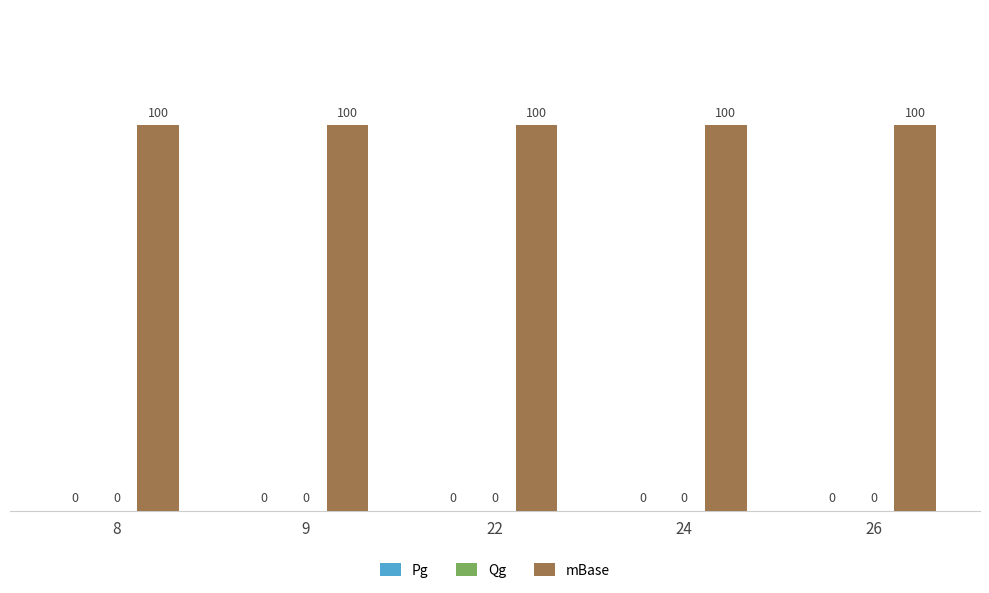

What is the sum of the mBase values at 8 and 24?

200